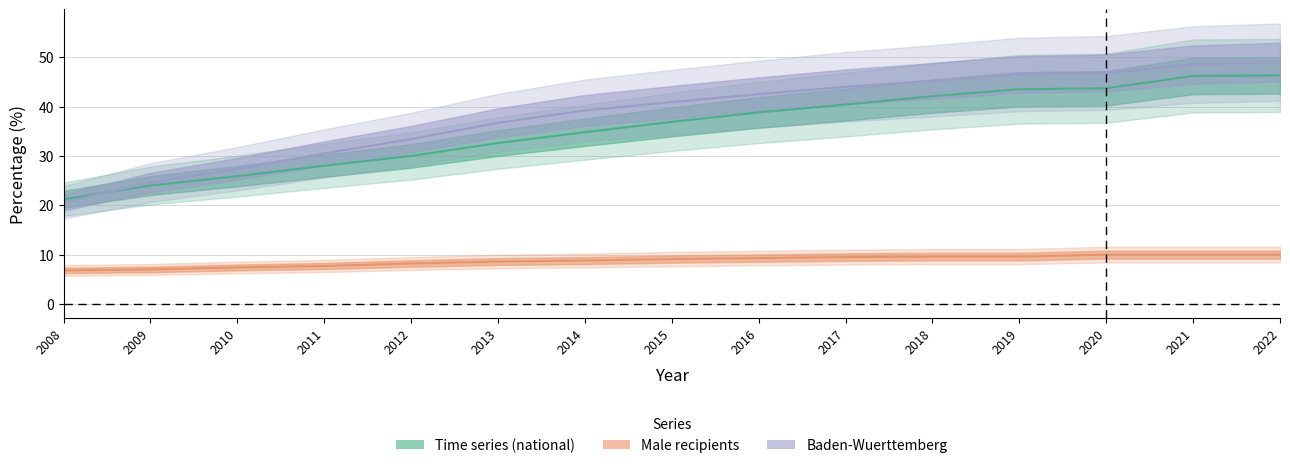

Is the value of Baden-Wuerttemberg at 2022 greater than the value of Time series (national) at 2018?

Yes